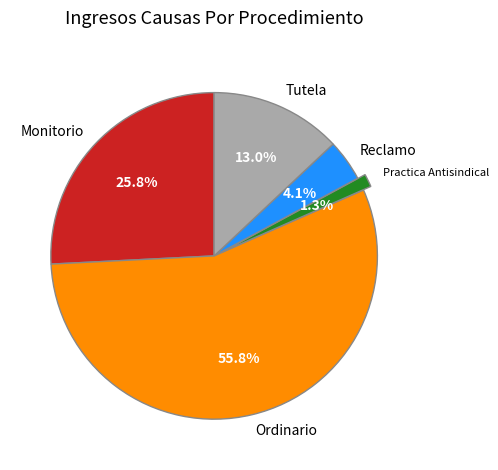

True or false: Reclamo accounts for 14% of the total.

False